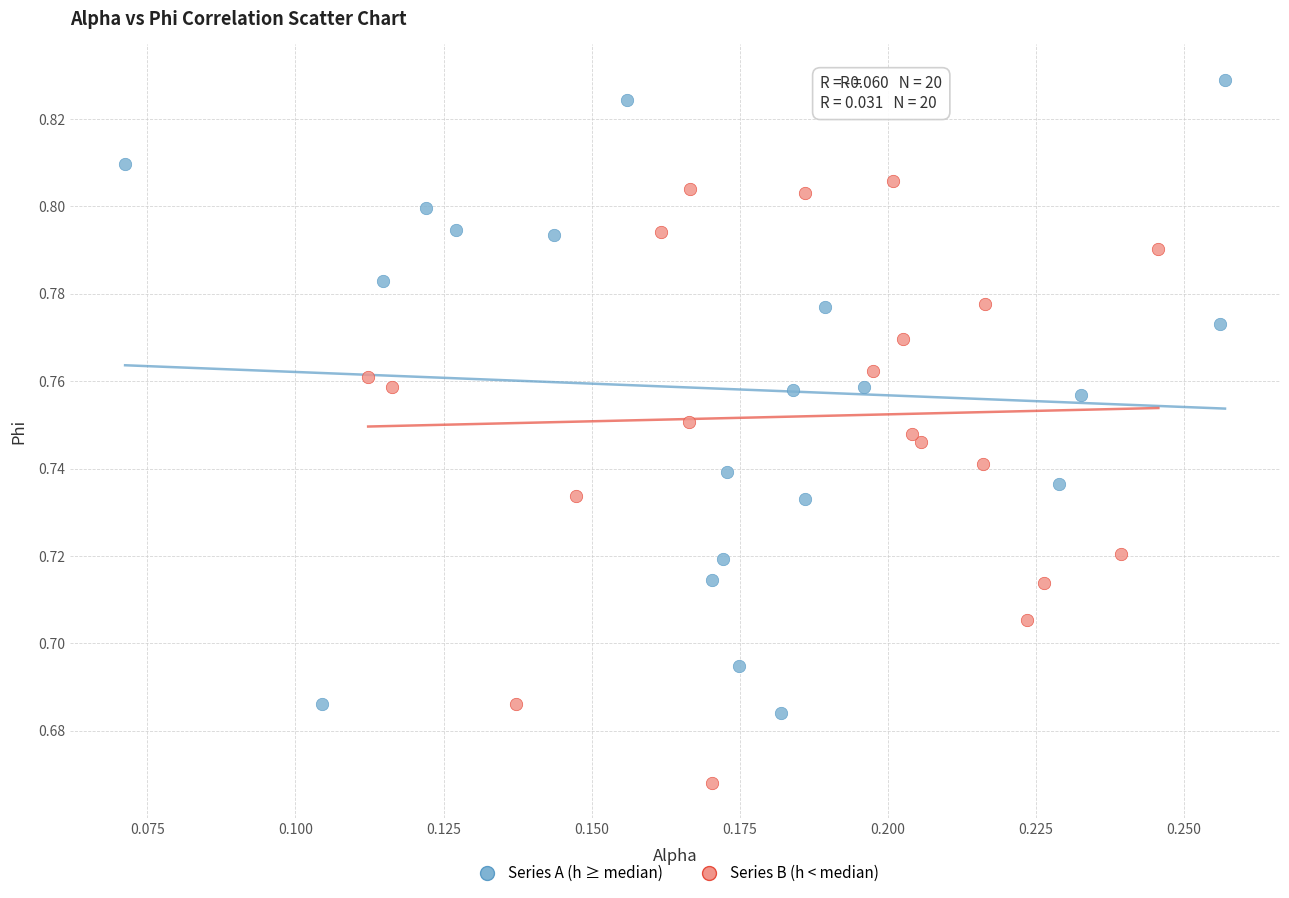

Which series has the widest spread of Y values?

Series A (h ≥ median)